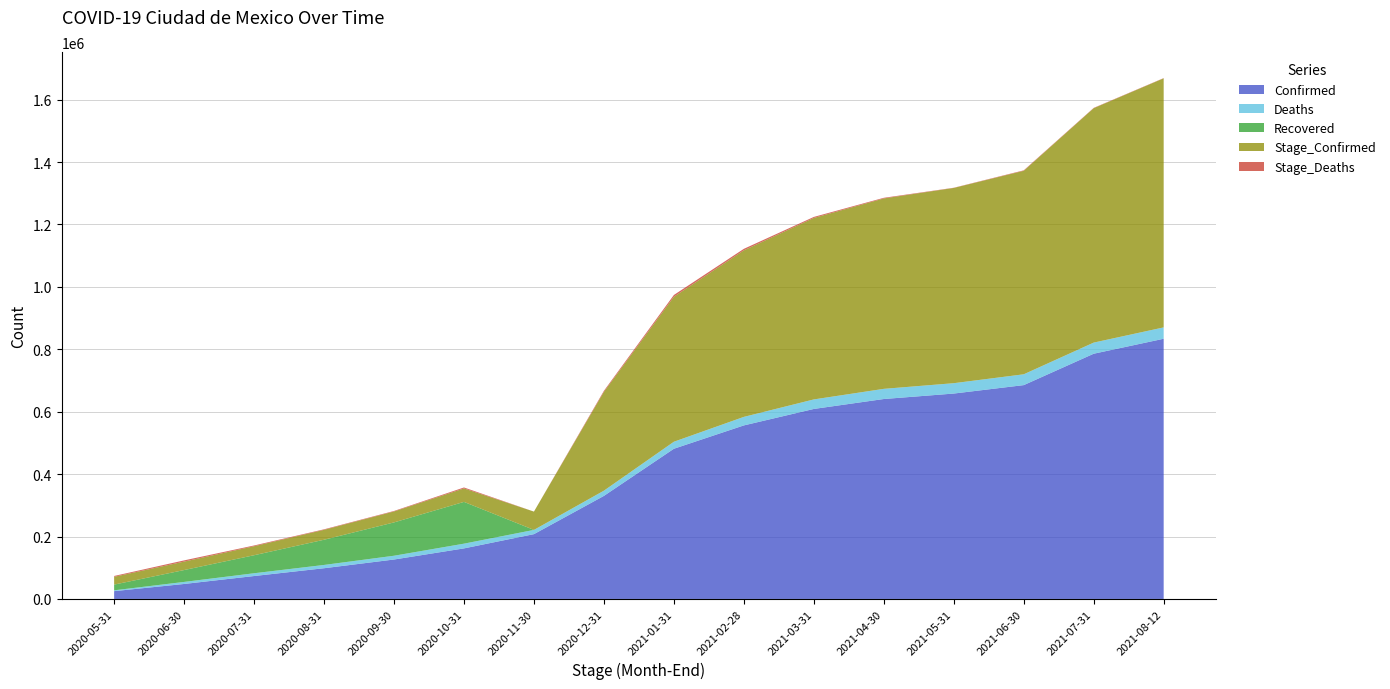

Reading left to right, what are all the values shown in this chart?

Confirmed: 2020-05-31=25018	2020-06-30=48014	2020-07-31=73454	2020-08-31=98450	2020-09-30=126371	2020-10-31=162016	2020-11-30=207699	2020-12-31=330273	2021-01-31=481327	2021-02-28=556135	2021-03-31=608872	2021-04-30=640705	2021-05-31=658220	2021-06-30=685240	2021-07-31=785843	2021-08-12=833802
Deaths: 2020-05-31=2658	2020-06-30=6560	2020-07-31=8920	2020-08-31=10532	2020-09-30=12121	2020-10-31=15173	2020-11-30=13558	2020-12-31=16754	2021-01-31=22474	2021-02-28=27319	2021-03-31=30534	2021-04-30=32567	2021-05-31=33203	2021-06-30=34696	2021-07-31=35674	2021-08-12=36412
Recovered: 2020-05-31=18286	2020-06-30=38026	2020-07-31=57731	2020-08-31=80750	2020-09-30=106772	2020-10-31=133843	2020-11-30=0	2020-12-31=0	2021-01-31=0	2021-02-28=0	2021-03-31=0	2021-04-30=0	2021-05-31=0	2021-06-30=0	2021-07-31=0	2021-08-12=0
Stage_Confirmed: 2020-05-31=25018	2020-06-30=27070	2020-07-31=28868	2020-08-31=31799	2020-09-30=35089	2020-10-31=43123	2020-11-30=58683	2020-12-31=316715	2021-01-31=464573	2021-02-28=533661	2021-03-31=581553	2021-04-30=610171	2021-05-31=625653	2021-06-30=652037	2021-07-31=751147	2021-08-12=798128
Stage_Deaths: 2020-05-31=2658	2020-06-30=3902	2020-07-31=2360	2020-08-31=1612	2020-09-30=1589	2020-10-31=3052	2020-11-30=-1615	2020-12-31=3196	2021-01-31=5720	2021-02-28=4845	2021-03-31=3215	2021-04-30=2033	2021-05-31=636	2021-06-30=1493	2021-07-31=978	2021-08-12=738